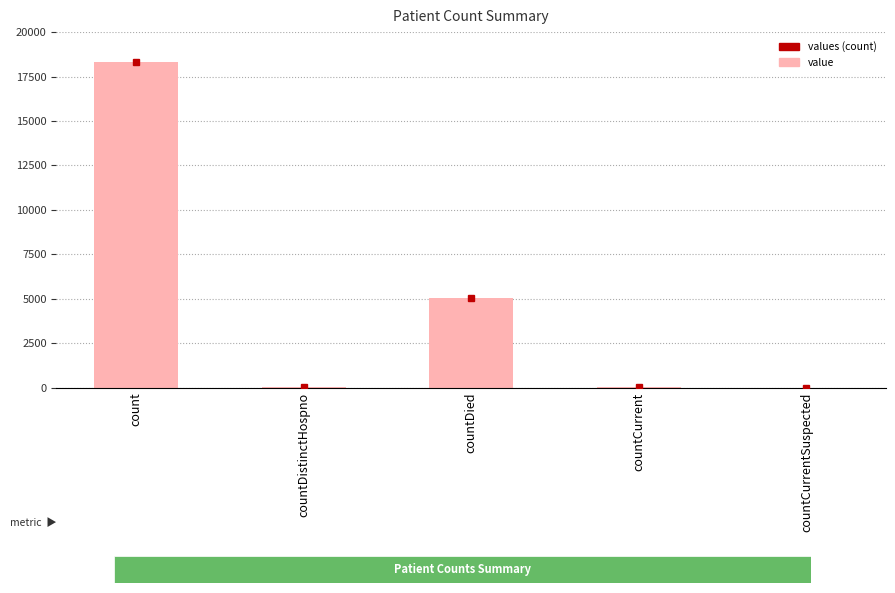

Which has a higher value, countCurrentSuspected or count?

count